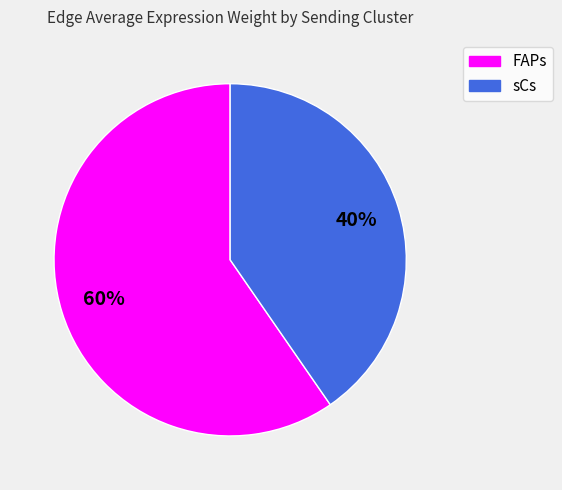

Does any single category account for the majority?

Yes